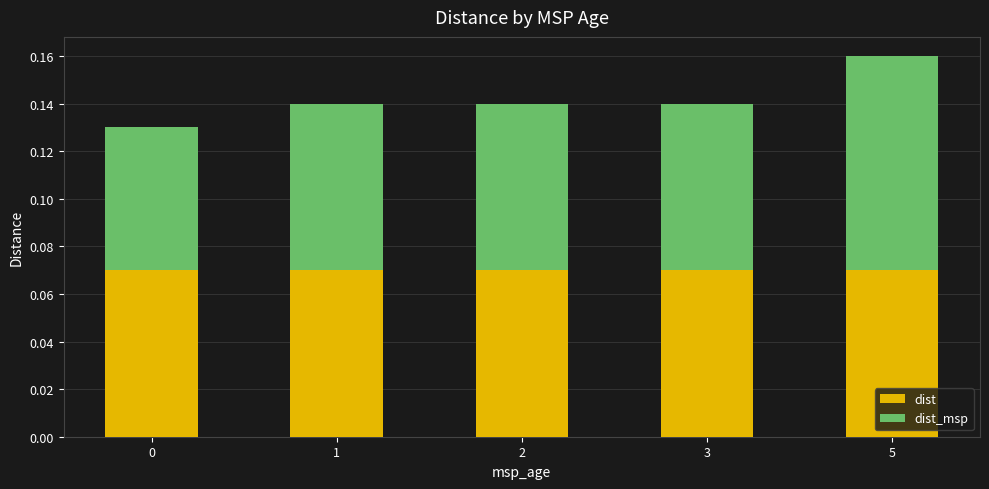

At which category is the sum across all series the highest?

5